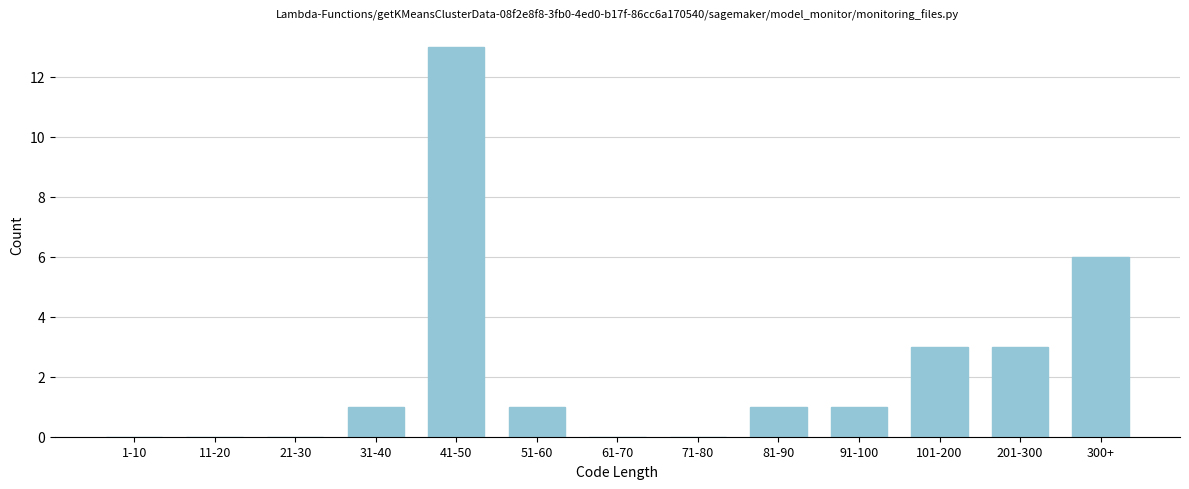

Reading left to right, what are all the values shown in this chart?

1-10=0	11-20=0	21-30=0	31-40=1	41-50=13	51-60=1	61-70=0	71-80=0	81-90=1	91-100=1	101-200=3	201-300=3	300+=6